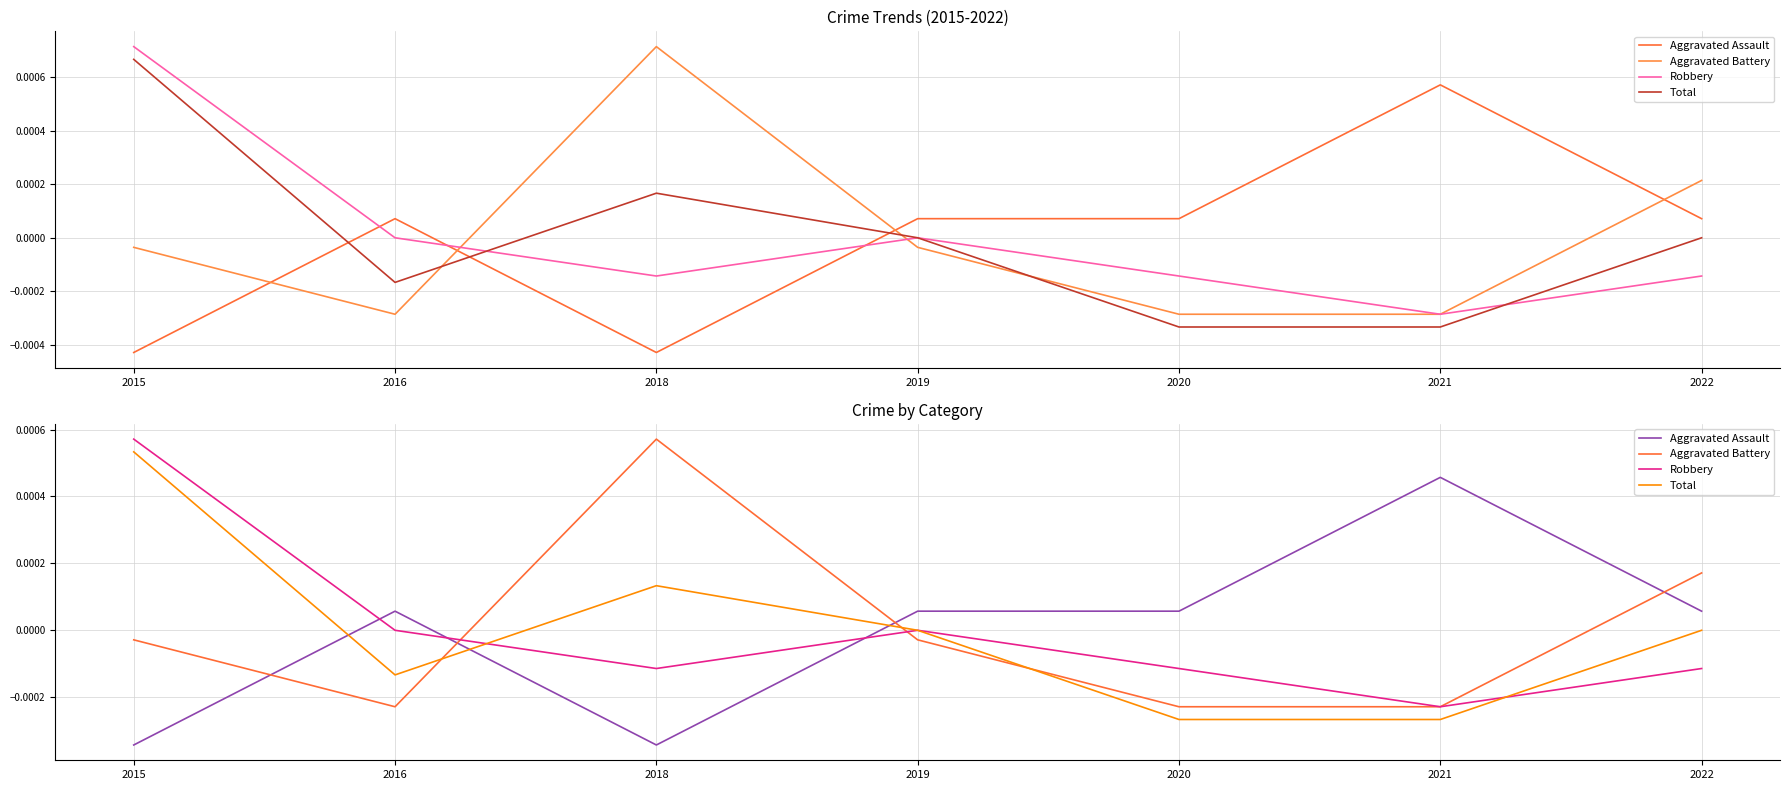

Count the number of data series in this chart.

4